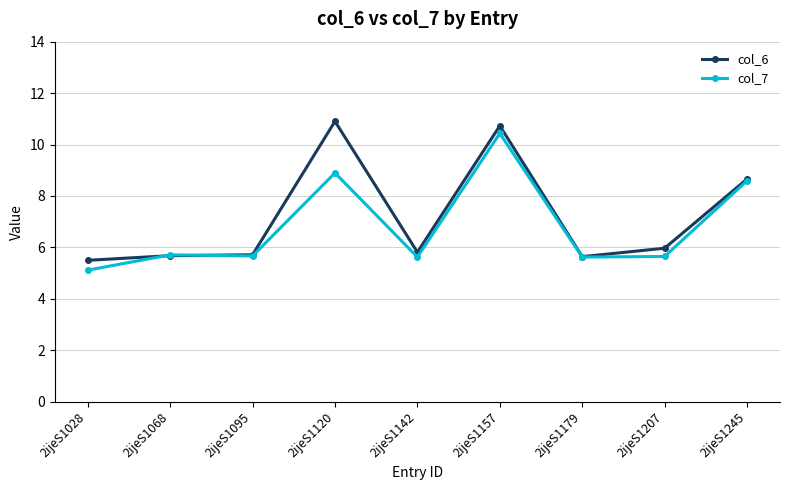

What are all the series names shown in the legend?

col_6, col_7